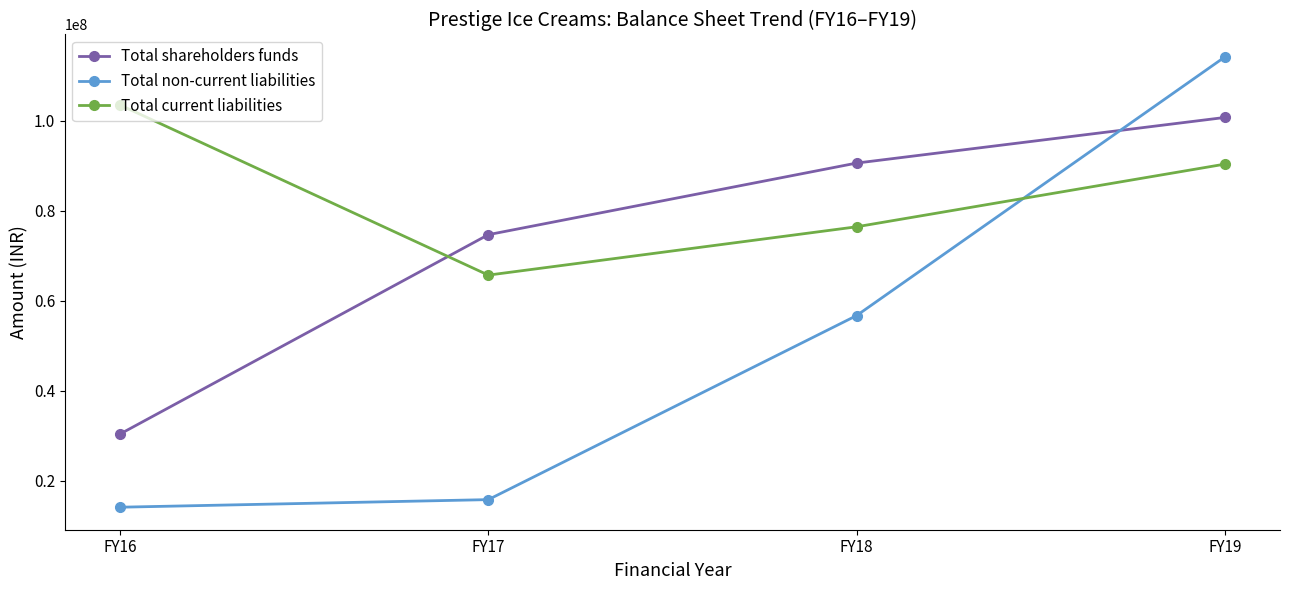

Reading right to left, list all the values displayed in this chart.

Total shareholders funds: 100682613	90557633	74669243	30429491
Total non-current liabilities: 114102275	56705369	15863221	14180000
Total current liabilities: 90321366	76416988	65691887	103445347